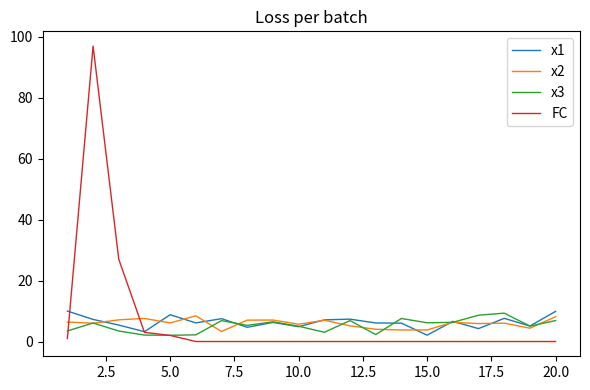

After their last crossing, which series has the higher values: x2 or FC?

x2